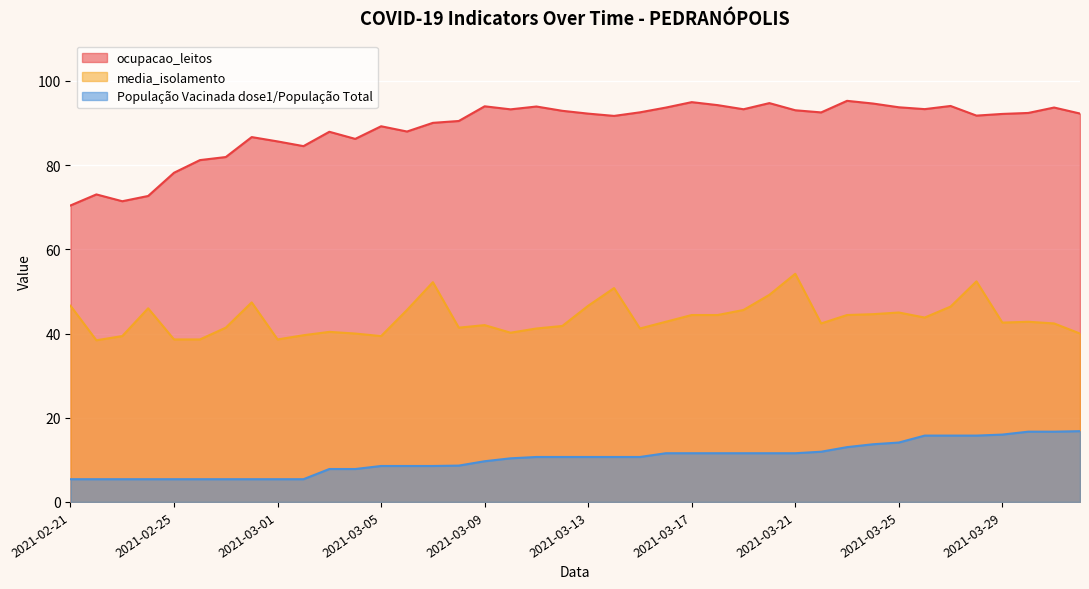

At which category does media_isolamento reach its first local peak?

2021-02-24